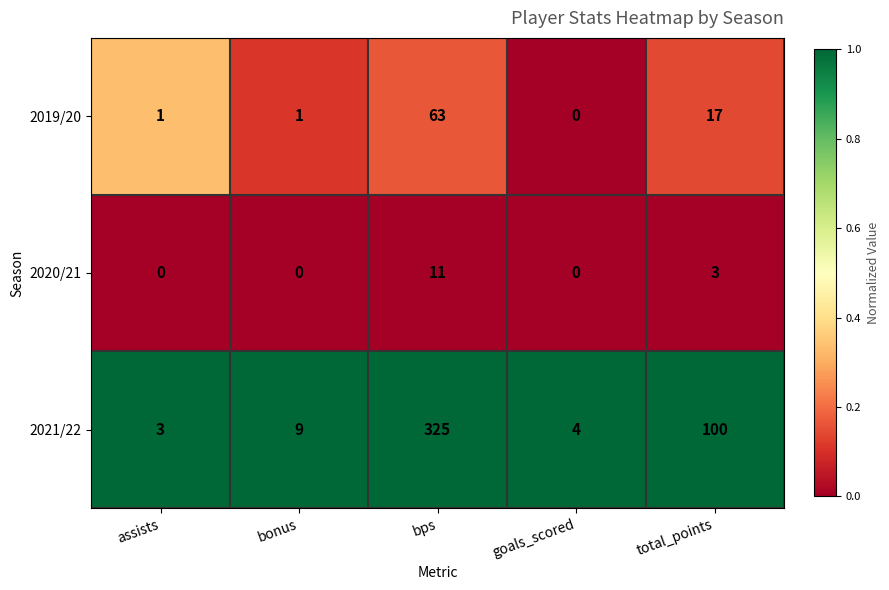

What is the spread (max minus min) of values at assists?

3